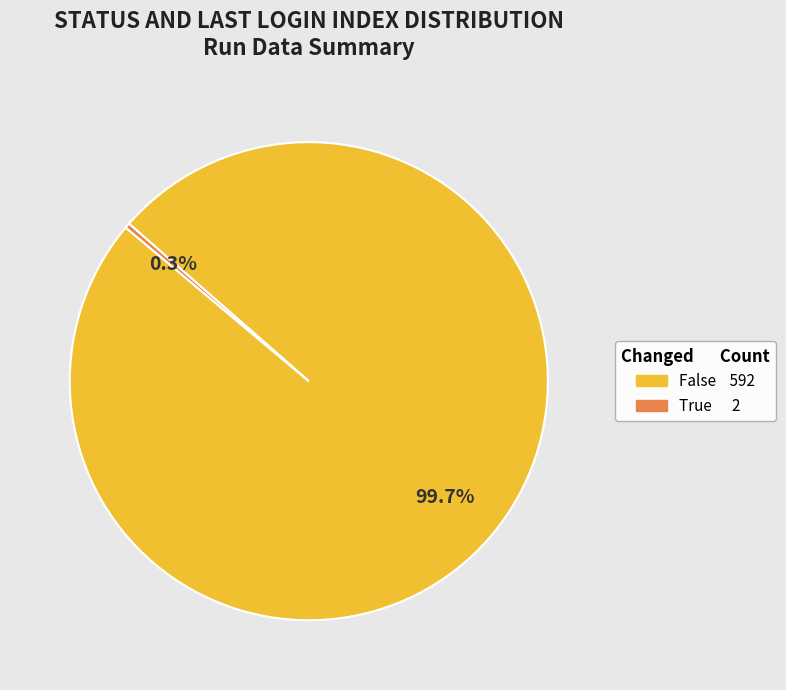

To the nearest percent, what is the difference between the largest and smallest slice percentages?

99%